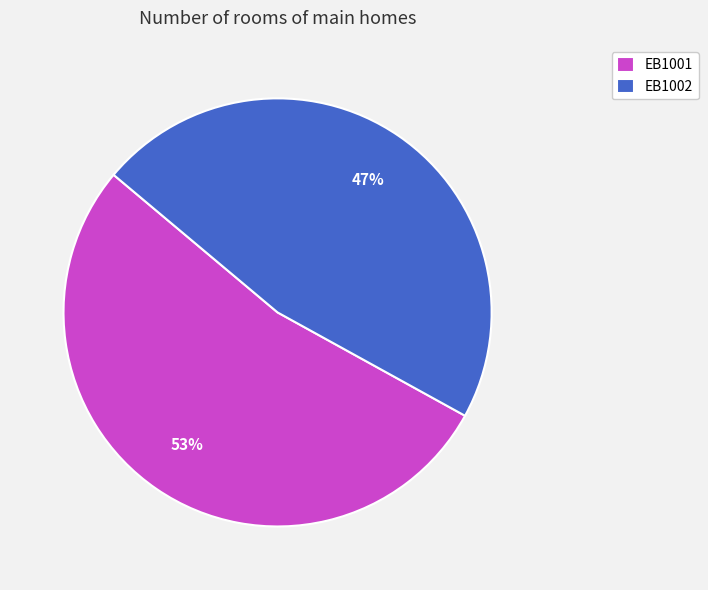

Count the number of slices in the pie.

2